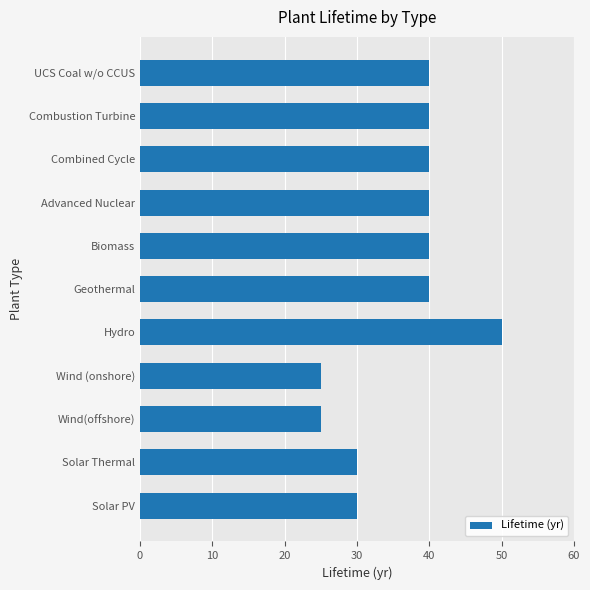

Count the number of data series in this chart.

1